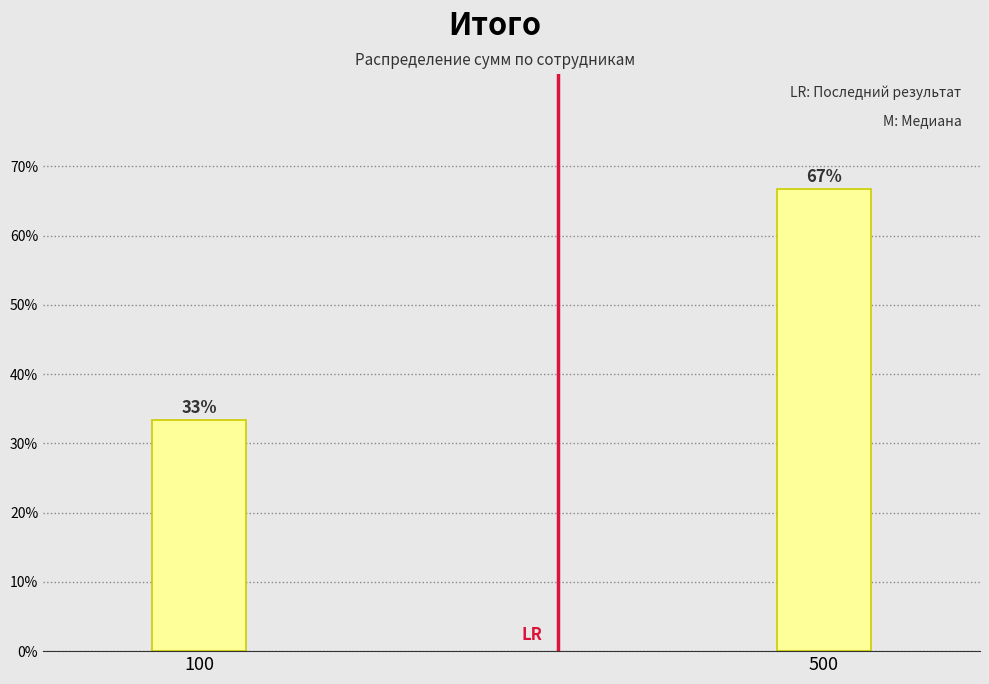

What is the value of the 1st bar from the left?

33.3